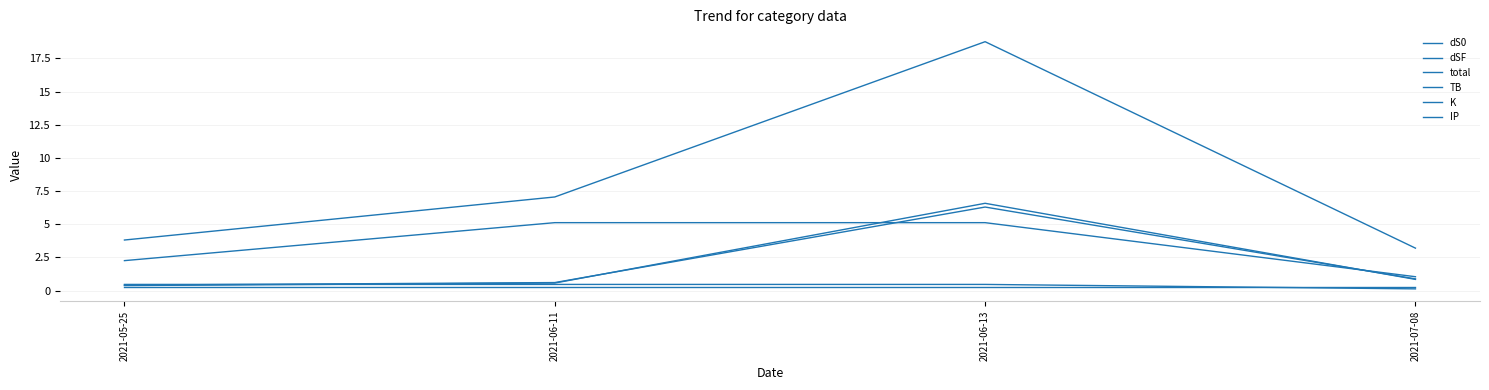

Does the chart have visible grid lines?

Yes